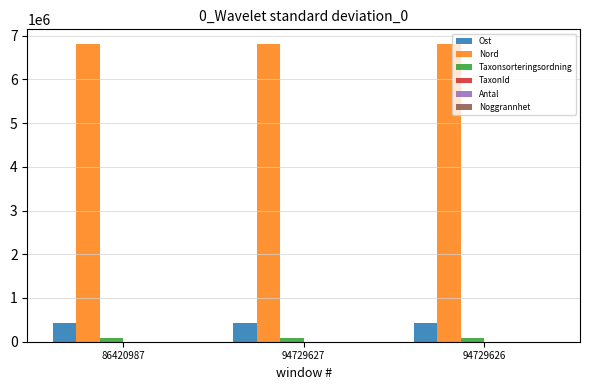

Is the value of Taxonsorteringsordning at 94729626 greater than the value of Ost at 94729626?

No